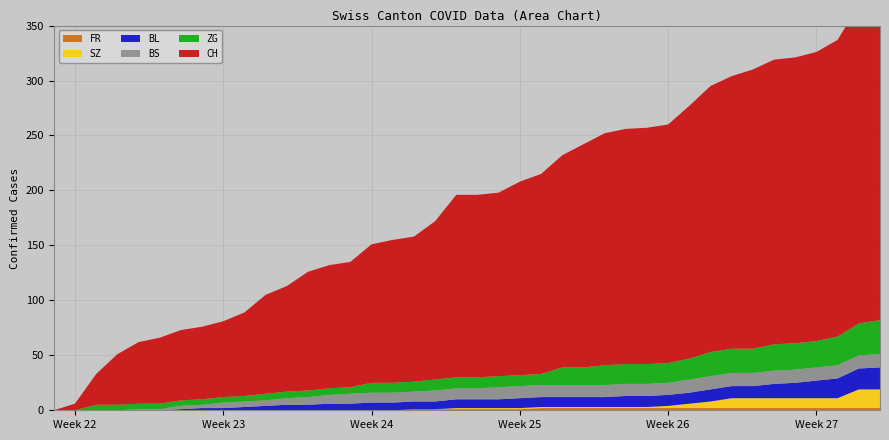

Reading left to right, list all the values displayed in this chart.

CH: 2020-05-31=0	2020-06-01=6	2020-06-02=28	2020-06-03=46	2020-06-04=56	2020-06-05=60	2020-06-06=64	2020-06-07=66	2020-06-08=69	2020-06-09=76	2020-06-10=90	2020-06-11=96	2020-06-12=108	2020-06-13=112	2020-06-14=114	2020-06-15=126	2020-06-16=130	2020-06-17=132	2020-06-18=144	2020-06-19=166	2020-06-20=166	2020-06-21=167	2020-06-22=176	2020-06-23=182	2020-06-24=193	2020-06-25=203	2020-06-26=211	2020-06-27=214	2020-06-28=215	2020-06-29=217	2020-06-30=230	2020-07-01=242	2020-07-02=248	2020-07-03=254	2020-07-04=259	2020-07-05=260	2020-07-06=263	2020-07-07=270	2020-07-08=290	2020-07-09=303
BL: 2020-05-31=0	2020-06-01=0	2020-06-02=0	2020-06-03=0	2020-06-04=0	2020-06-05=0	2020-06-06=1	2020-06-07=2	2020-06-08=2	2020-06-09=3	2020-06-10=4	2020-06-11=5	2020-06-12=5	2020-06-13=6	2020-06-14=6	2020-06-15=7	2020-06-16=7	2020-06-17=7	2020-06-18=7	2020-06-19=8	2020-06-20=8	2020-06-21=8	2020-06-22=9	2020-06-23=9	2020-06-24=9	2020-06-25=9	2020-06-26=9	2020-06-27=10	2020-06-28=10	2020-06-29=10	2020-06-30=10	2020-07-01=11	2020-07-02=11	2020-07-03=11	2020-07-04=13	2020-07-05=14	2020-07-06=16	2020-07-07=18	2020-07-08=19	2020-07-09=20
BS: 2020-05-31=0	2020-06-01=0	2020-06-02=0	2020-06-03=0	2020-06-04=1	2020-06-05=1	2020-06-06=3	2020-06-07=3	2020-06-08=5	2020-06-09=5	2020-06-10=5	2020-06-11=6	2020-06-12=7	2020-06-13=8	2020-06-14=9	2020-06-15=9	2020-06-16=9	2020-06-17=9	2020-06-18=10	2020-06-19=10	2020-06-20=10	2020-06-21=11	2020-06-22=11	2020-06-23=11	2020-06-24=11	2020-06-25=11	2020-06-26=11	2020-06-27=11	2020-06-28=11	2020-06-29=11	2020-06-30=12	2020-07-01=12	2020-07-02=12	2020-07-03=12	2020-07-04=12	2020-07-05=12	2020-07-06=12	2020-07-07=12	2020-07-08=12	2020-07-09=12
SZ: 2020-05-31=0	2020-06-01=0	2020-06-02=0	2020-06-03=0	2020-06-04=0	2020-06-05=0	2020-06-06=0	2020-06-07=0	2020-06-08=0	2020-06-09=0	2020-06-10=0	2020-06-11=0	2020-06-12=0	2020-06-13=0	2020-06-14=0	2020-06-15=0	2020-06-16=0	2020-06-17=0	2020-06-18=0	2020-06-19=1	2020-06-20=1	2020-06-21=1	2020-06-22=1	2020-06-23=1	2020-06-24=1	2020-06-25=1	2020-06-26=1	2020-06-27=1	2020-06-28=1	2020-06-29=2	2020-06-30=4	2020-07-01=6	2020-07-02=9	2020-07-03=9	2020-07-04=9	2020-07-05=9	2020-07-06=9	2020-07-07=9	2020-07-08=17	2020-07-09=17
ZG: 2020-05-31=0	2020-06-01=0	2020-06-02=5	2020-06-03=5	2020-06-04=5	2020-06-05=5	2020-06-06=5	2020-06-07=5	2020-06-08=5	2020-06-09=5	2020-06-10=6	2020-06-11=6	2020-06-12=6	2020-06-13=6	2020-06-14=6	2020-06-15=9	2020-06-16=9	2020-06-17=9	2020-06-18=10	2020-06-19=10	2020-06-20=10	2020-06-21=10	2020-06-22=10	2020-06-23=10	2020-06-24=16	2020-06-25=16	2020-06-26=18	2020-06-27=18	2020-06-28=18	2020-06-29=18	2020-06-30=19	2020-07-01=22	2020-07-02=22	2020-07-03=22	2020-07-04=24	2020-07-05=24	2020-07-06=24	2020-07-07=26	2020-07-08=29	2020-07-09=31
FR: 2020-05-31=0	2020-06-01=0	2020-06-02=0	2020-06-03=0	2020-06-04=0	2020-06-05=0	2020-06-06=0	2020-06-07=0	2020-06-08=0	2020-06-09=0	2020-06-10=0	2020-06-11=0	2020-06-12=0	2020-06-13=0	2020-06-14=0	2020-06-15=0	2020-06-16=0	2020-06-17=1	2020-06-18=1	2020-06-19=1	2020-06-20=1	2020-06-21=1	2020-06-22=1	2020-06-23=2	2020-06-24=2	2020-06-25=2	2020-06-26=2	2020-06-27=2	2020-06-28=2	2020-06-29=2	2020-06-30=2	2020-07-01=2	2020-07-02=2	2020-07-03=2	2020-07-04=2	2020-07-05=2	2020-07-06=2	2020-07-07=2	2020-07-08=2	2020-07-09=2